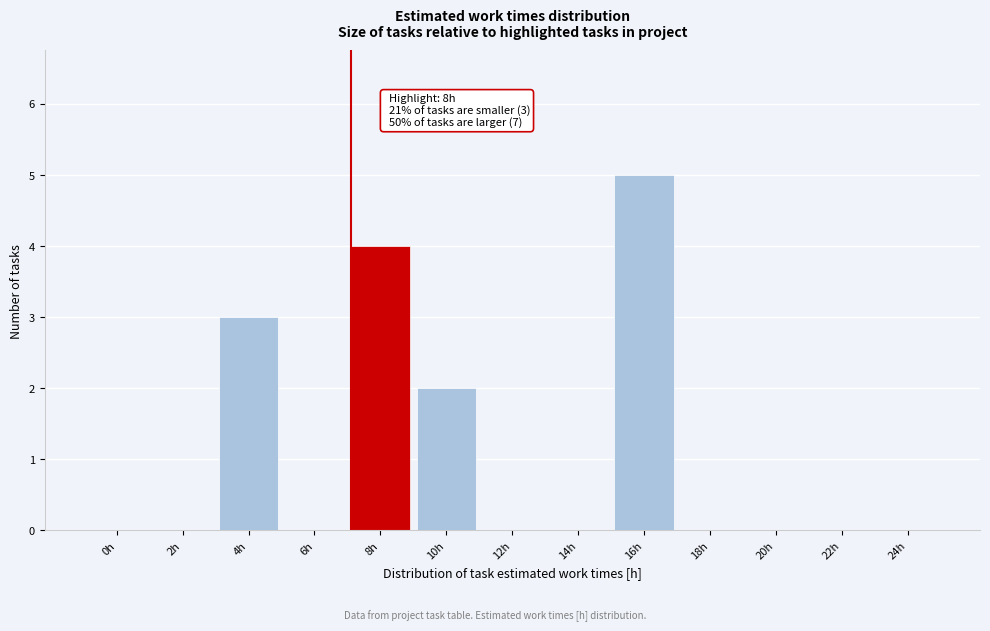

Reading left to right, what are all the values shown in this chart?

0h=0	2h=0	4h=3	6h=0	8h=4	10h=2	12h=0	14h=0	16h=5	18h=0	20h=0	22h=0	24h=0